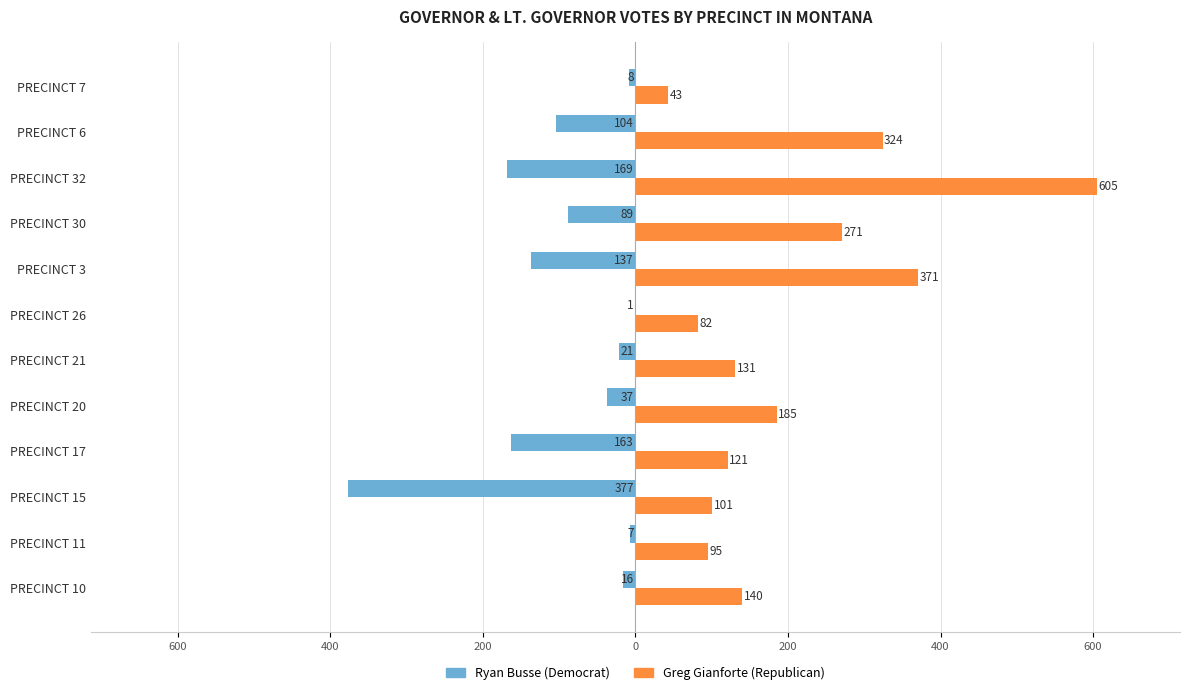

Rank the series by their maximum value, from highest to lowest.

Greg Gianforte (Republican), Ryan Busse (Democrat)